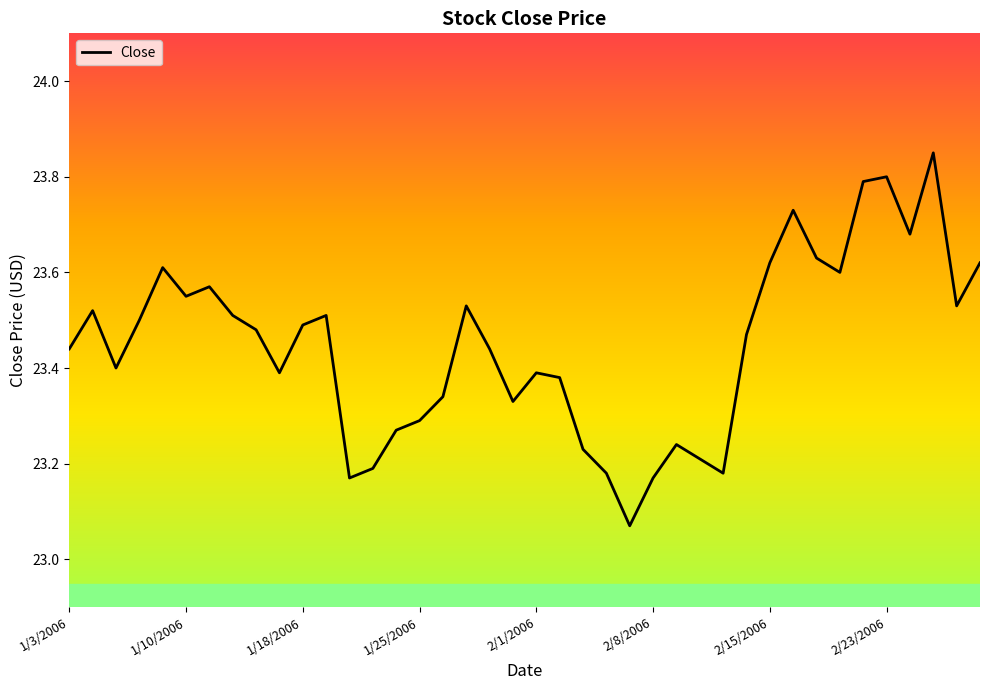

Is it true that the value at 2/23/2006 is 23.8?

True